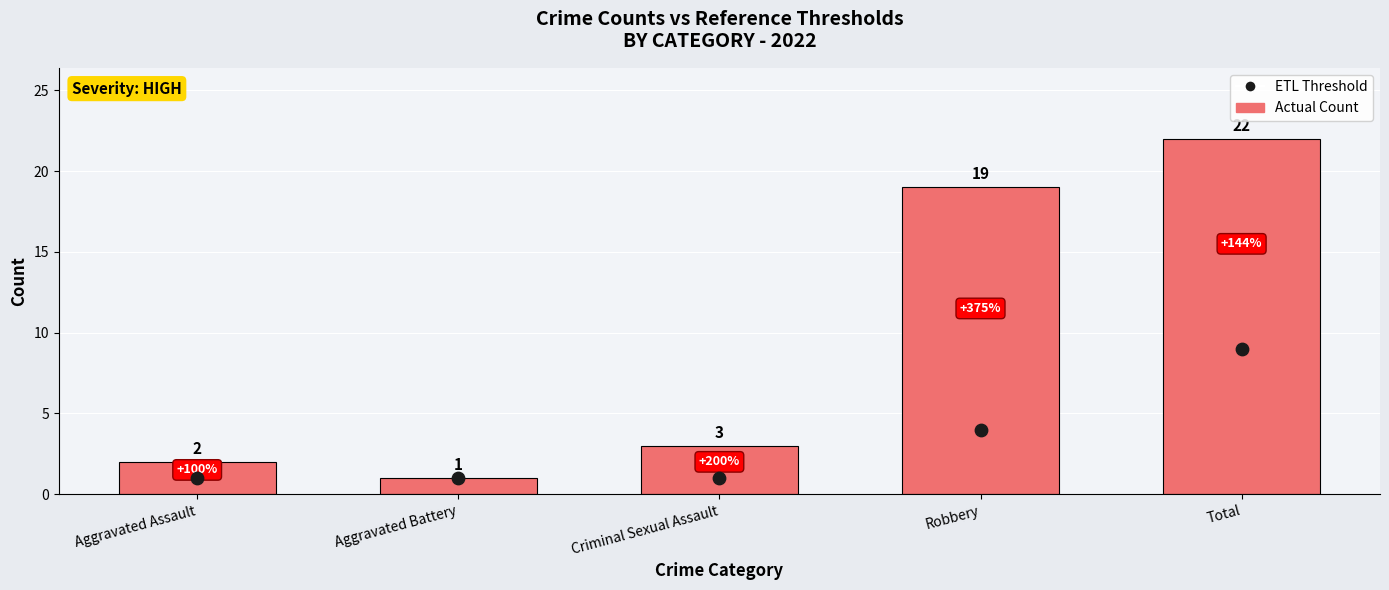

Which series has the largest total across all categories?

Actual Count